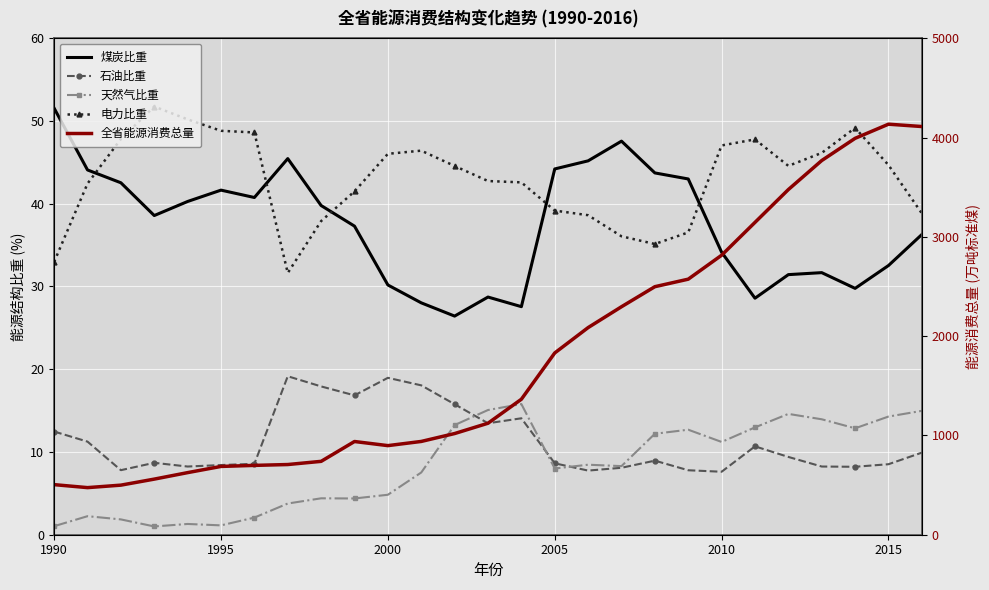

How many data points does each series have?

27